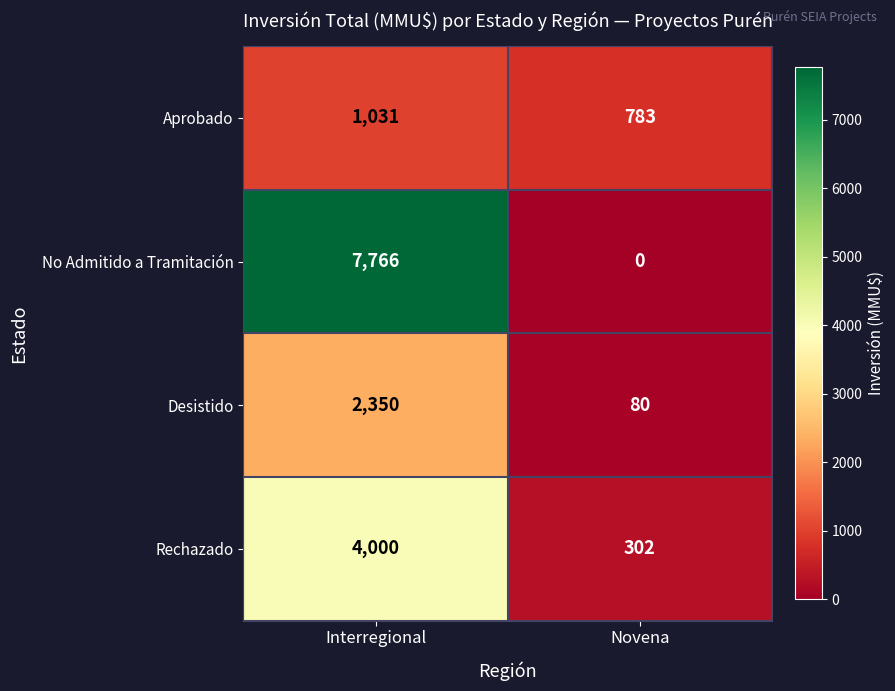

Reading right to left, list all the values displayed in this chart.

Aprobado: 783	1031
No Admitido a Tramitación: 0	7766
Desistido: 80	2350
Rechazado: 302	4000